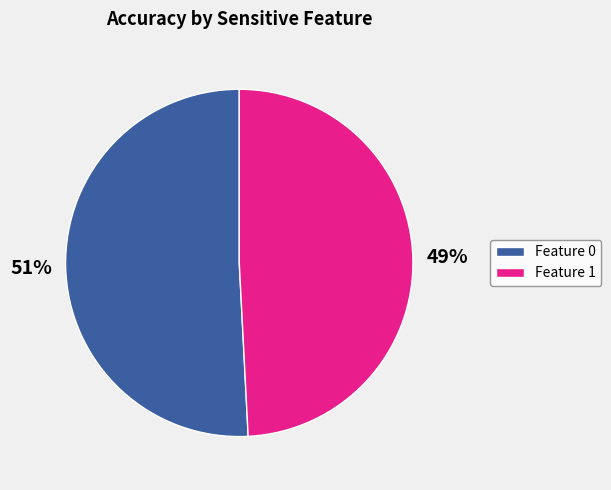

To the nearest percent, what portion does Feature 0 represent?

51%